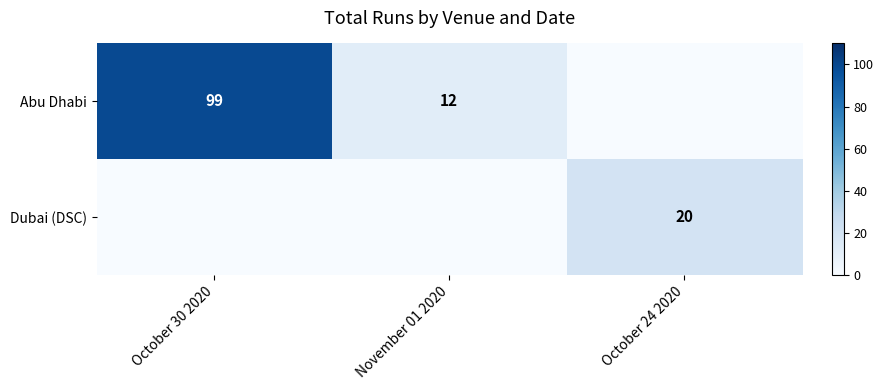

Which has a higher value, November 01 2020 or October 24 2020?

November 01 2020